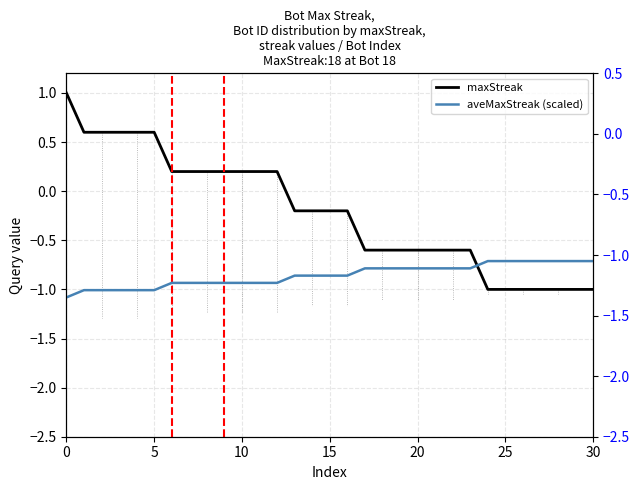

What is the sum of the maxStreak values at 12 and 17?

-0.4